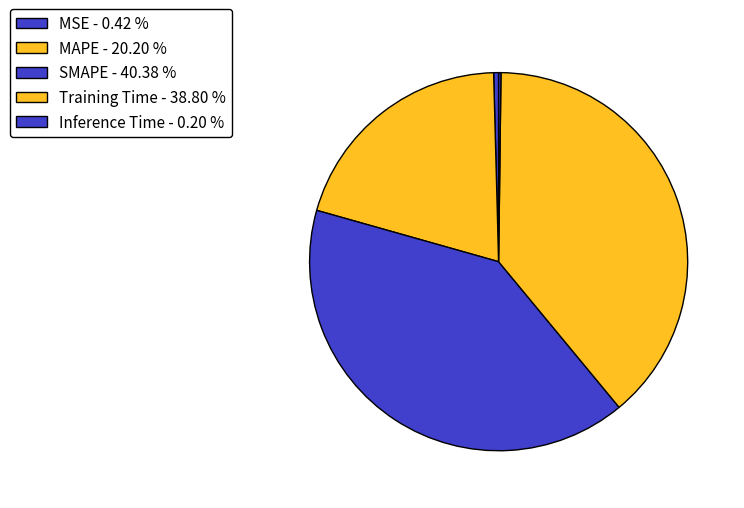

What portion of the pie excludes MSE?

99.6%